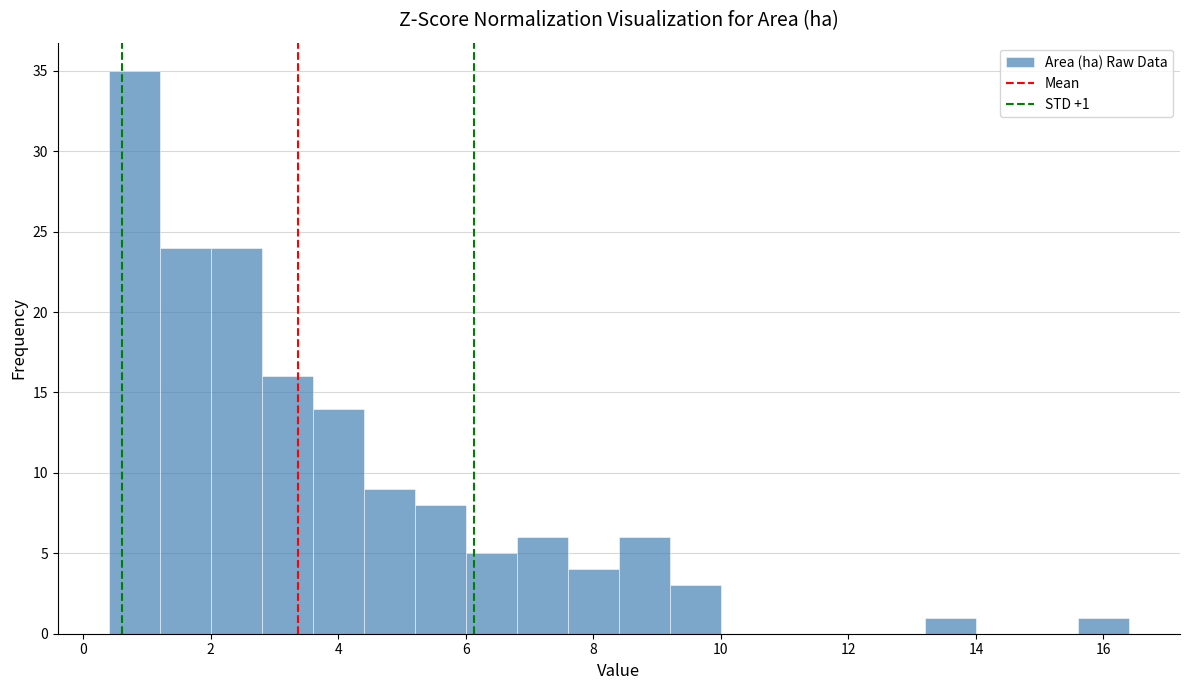

Which range on the x-axis has the tallest bar?

0.4 to 1.2